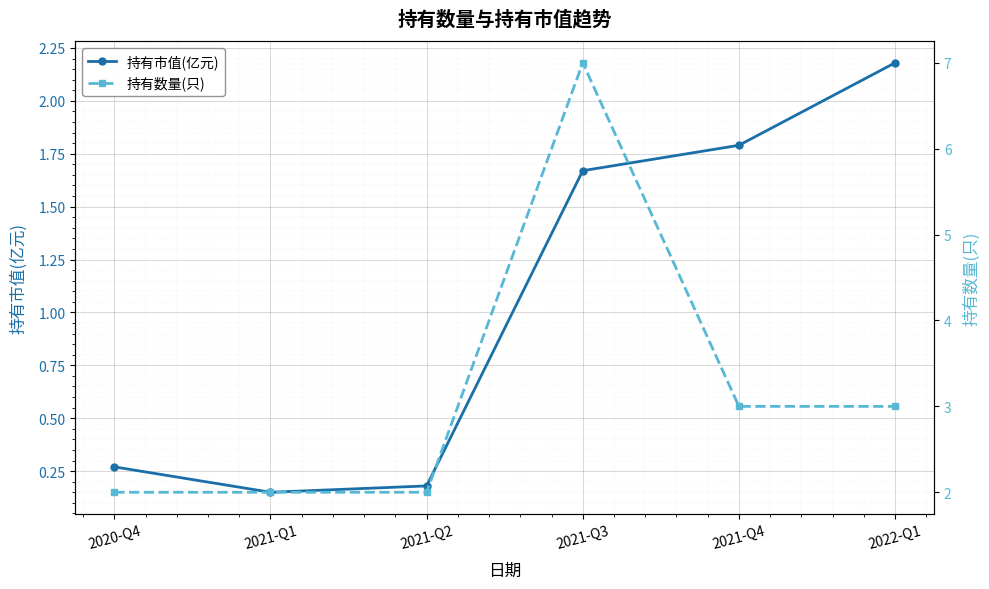

What is the difference between the maximum and minimum values in the 持有数量(只) series?

5.0